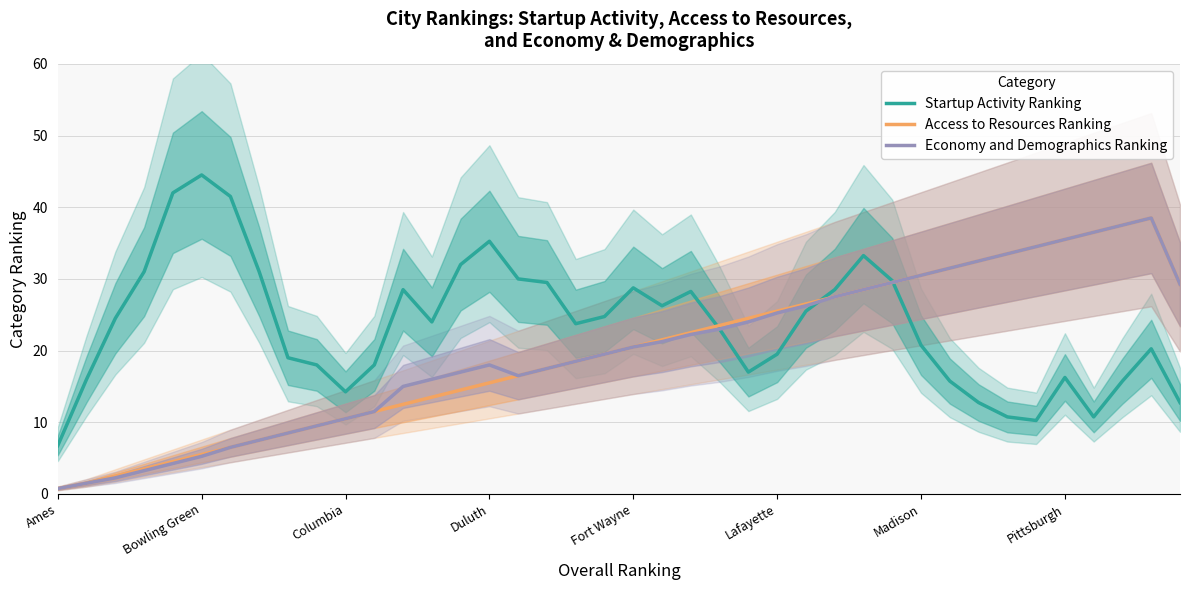

What is the value of the Access to Resources Ranking point at the 31st from the left?

30.5